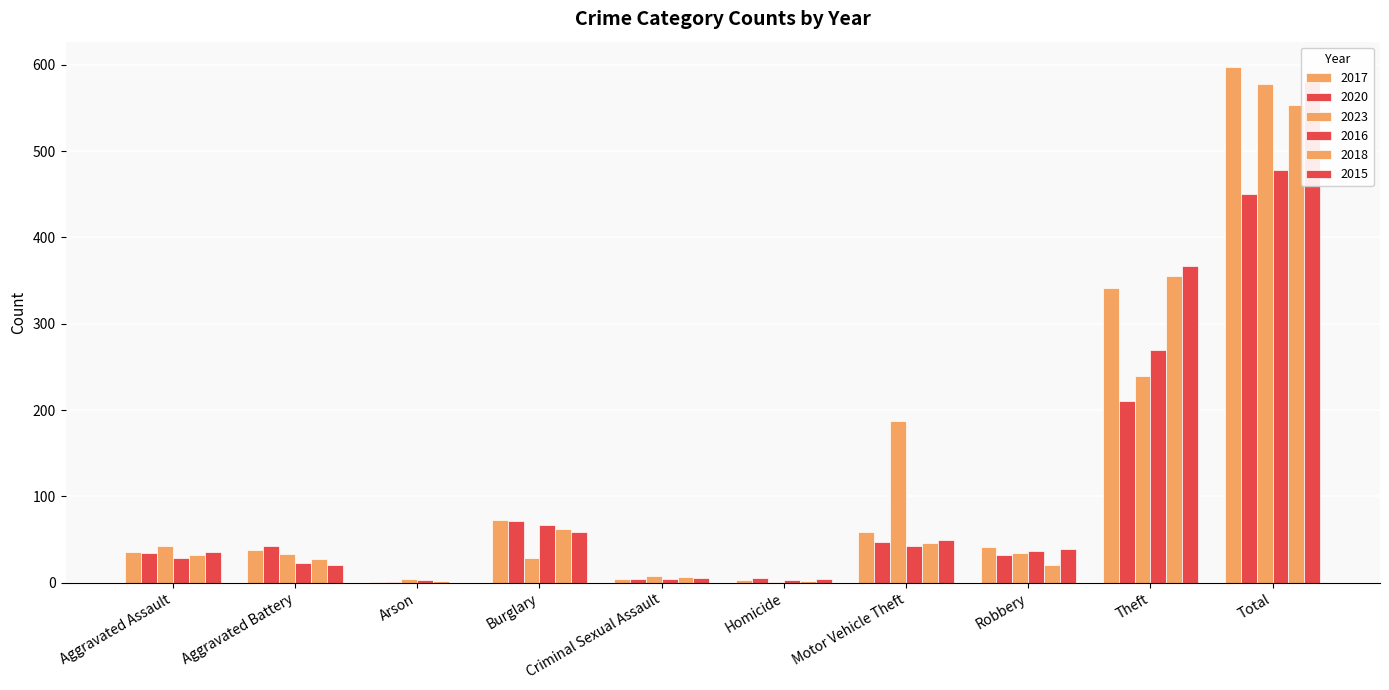

Which has a higher value, Theft or Aggravated Battery?

Theft